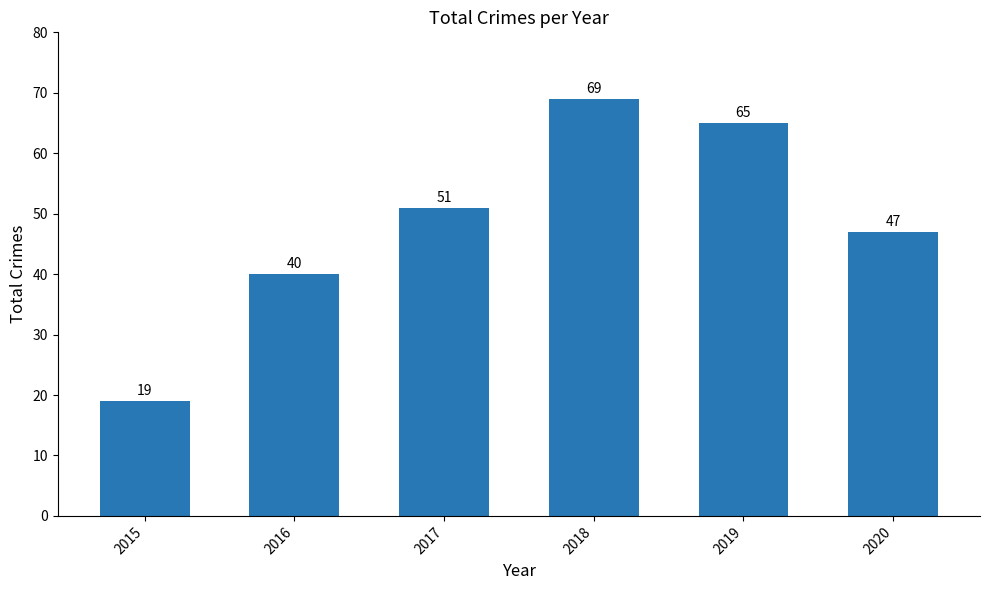

At which label is the value closest to 44?

2020